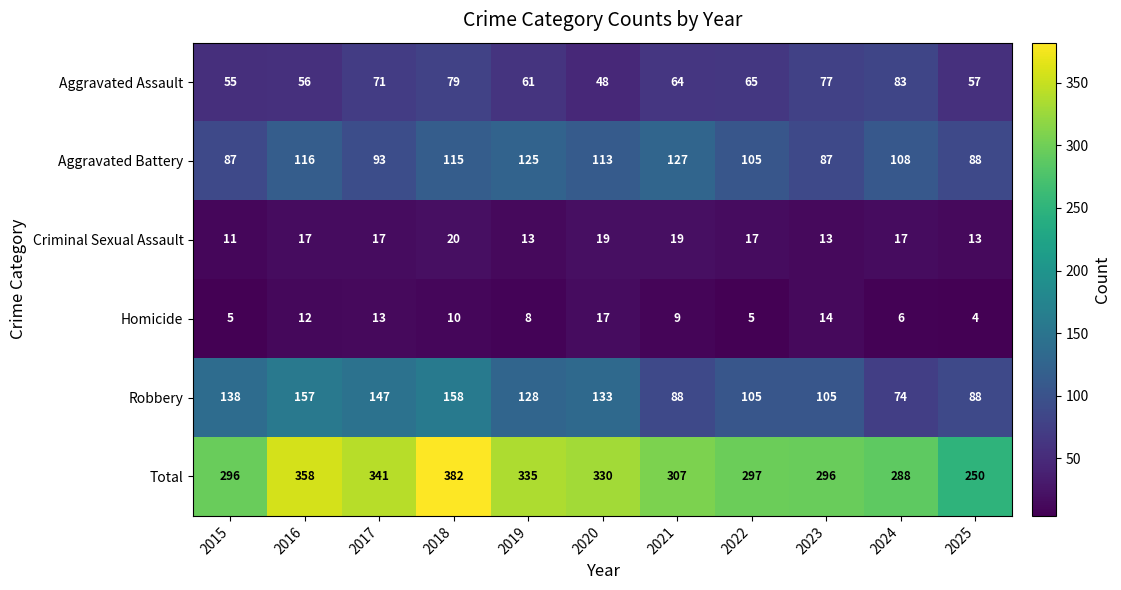

At 2021, list the series in order from largest to smallest.

Total, Aggravated Battery, Robbery, Aggravated Assault, Criminal Sexual Assault, Homicide